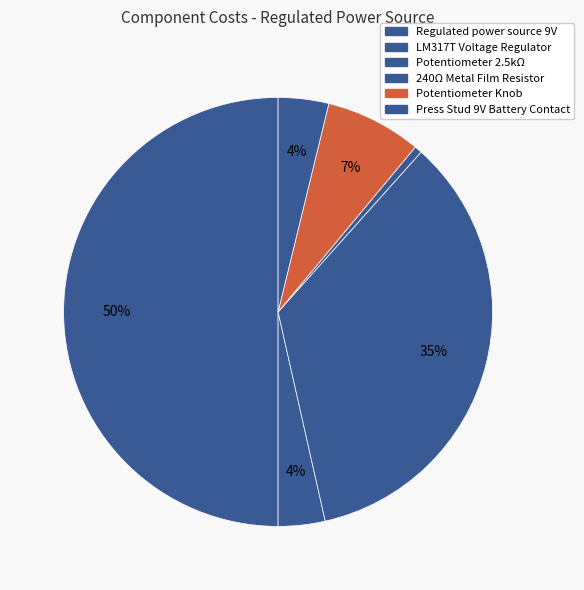

How many slices are in this pie chart?

6